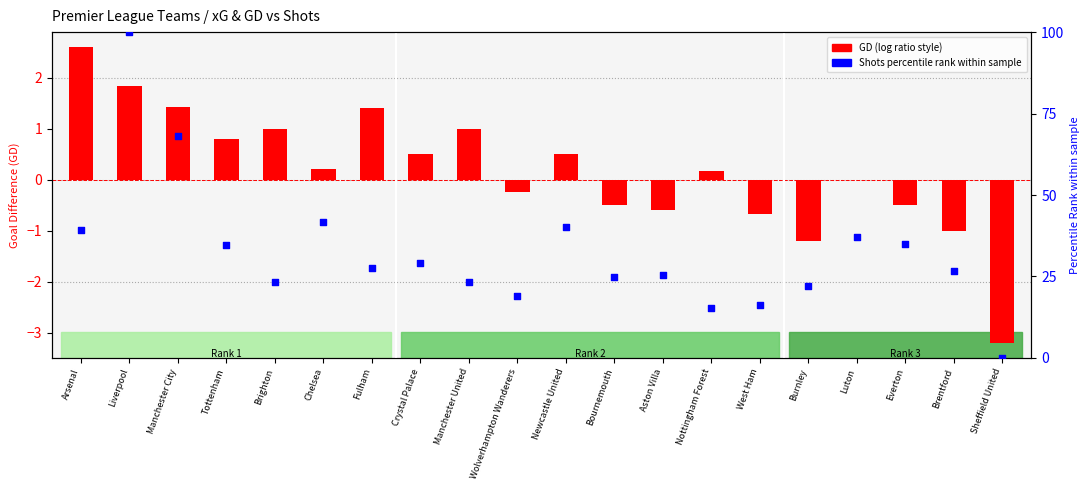

At how many categories does at least one series exceed 73?

1